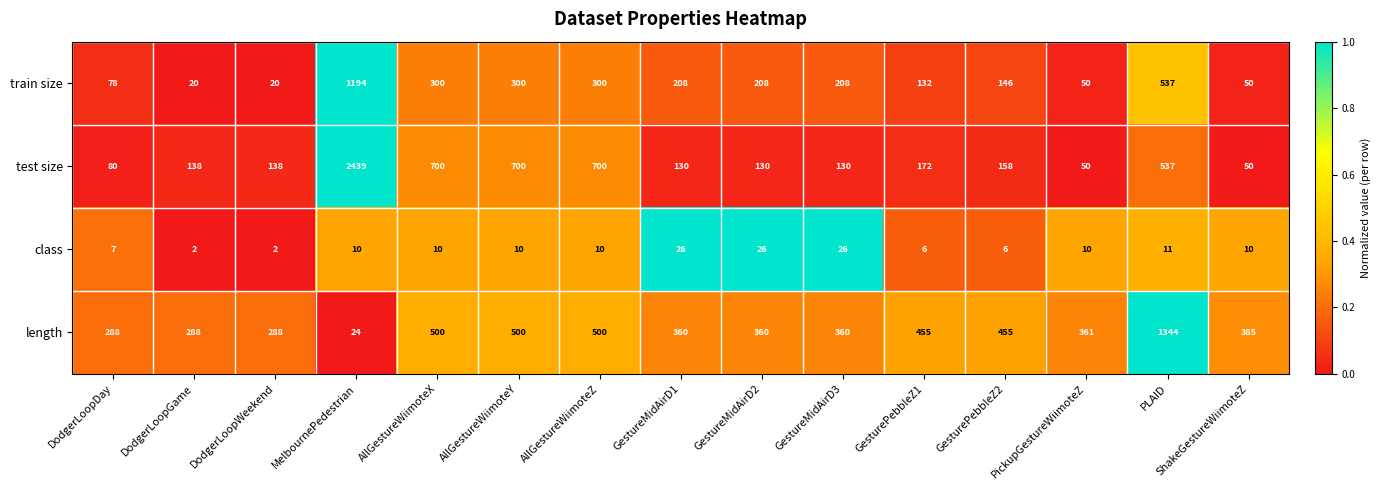

What is the greatest value displayed?

2439